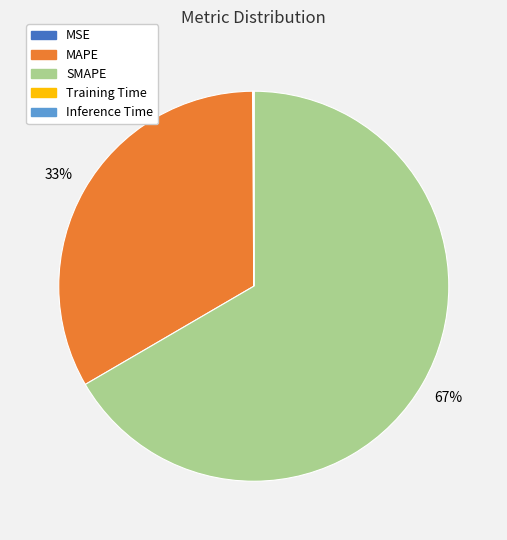

Does any single category account for the majority?

Yes